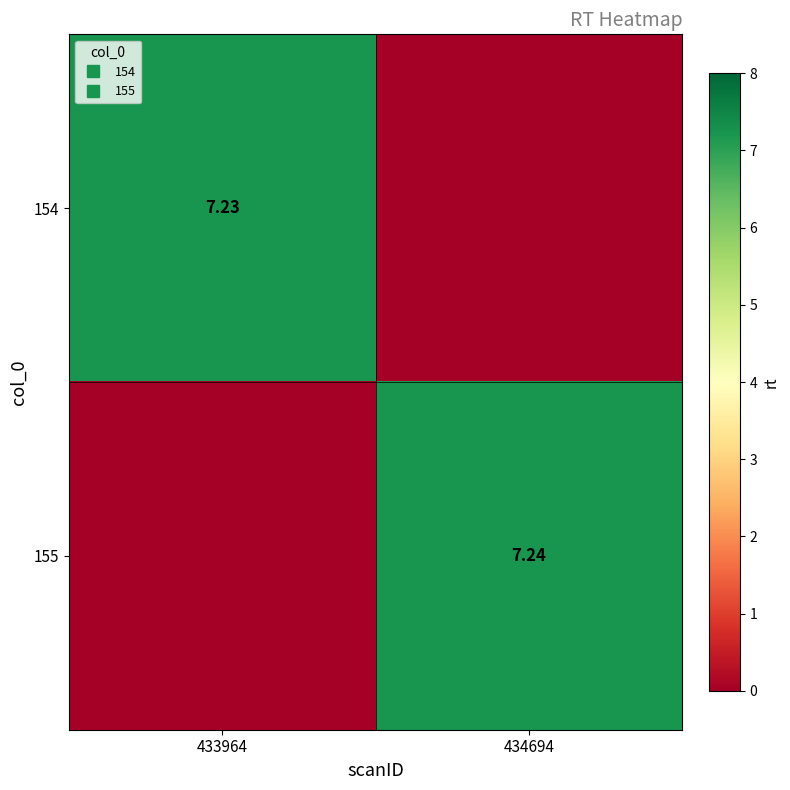

The 155 series shows 2.3 at 434694. True or false?

False